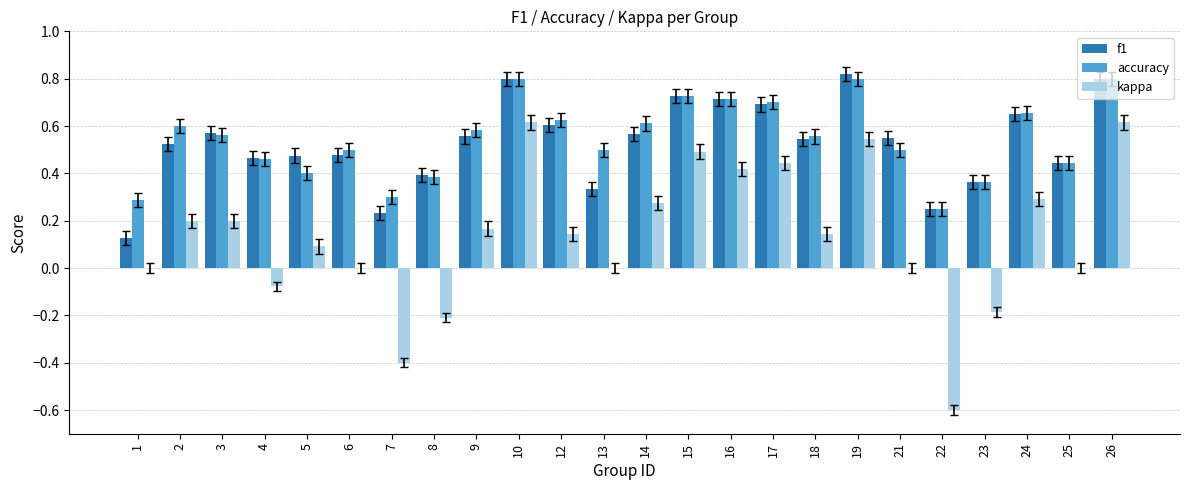

The value of f1 at 17 is 0.7. True or false?

True